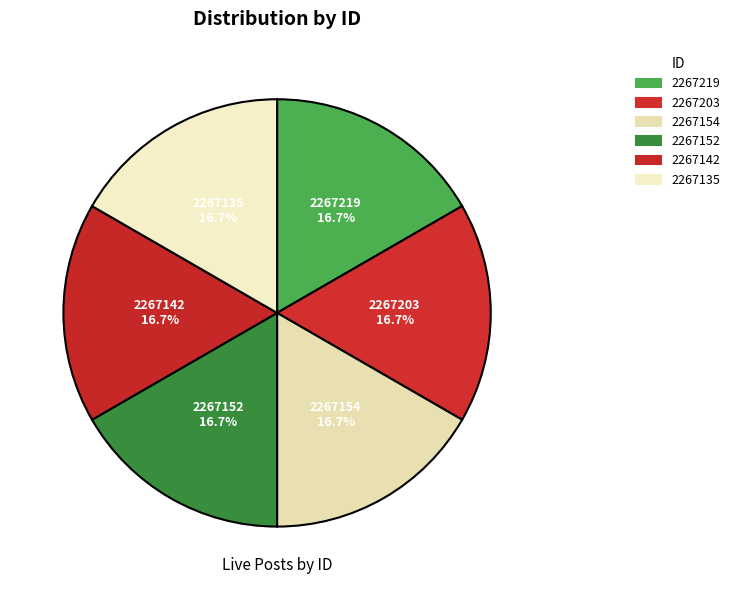

How many segments does this pie chart have?

6